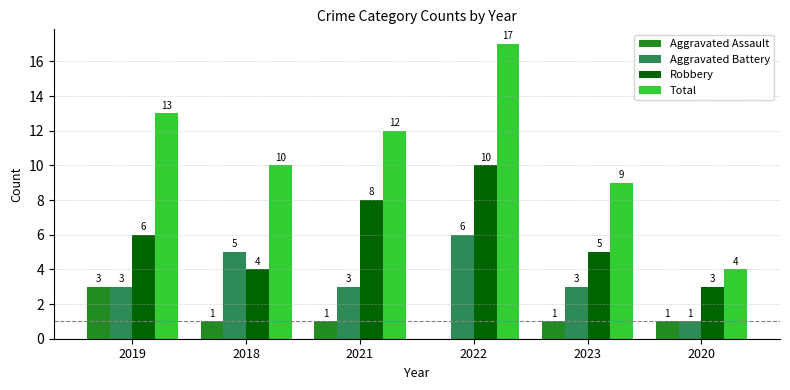

True or false: Aggravated Battery has a value of 6 at 2022.

True